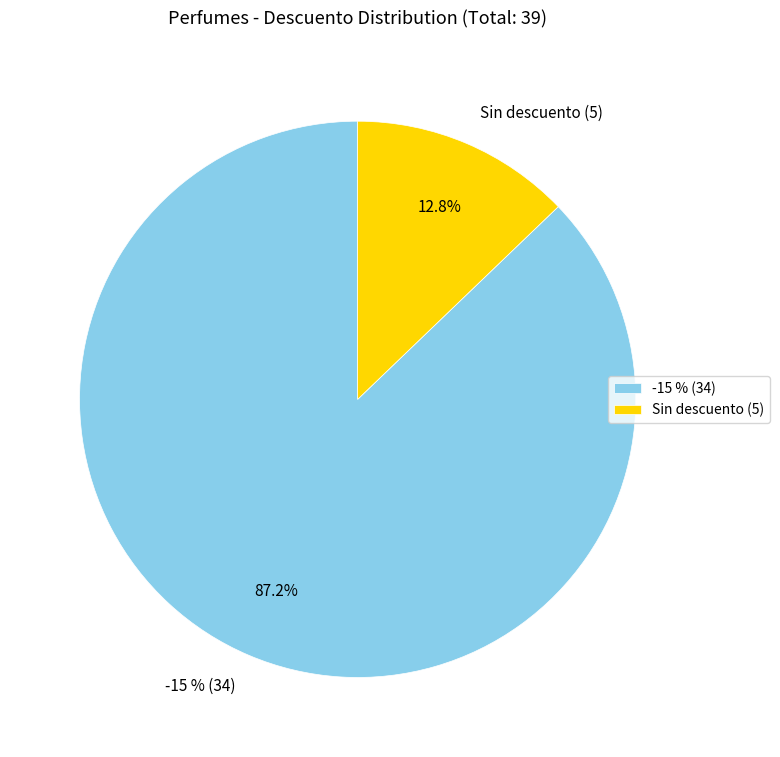

Count the number of slices in the pie.

4